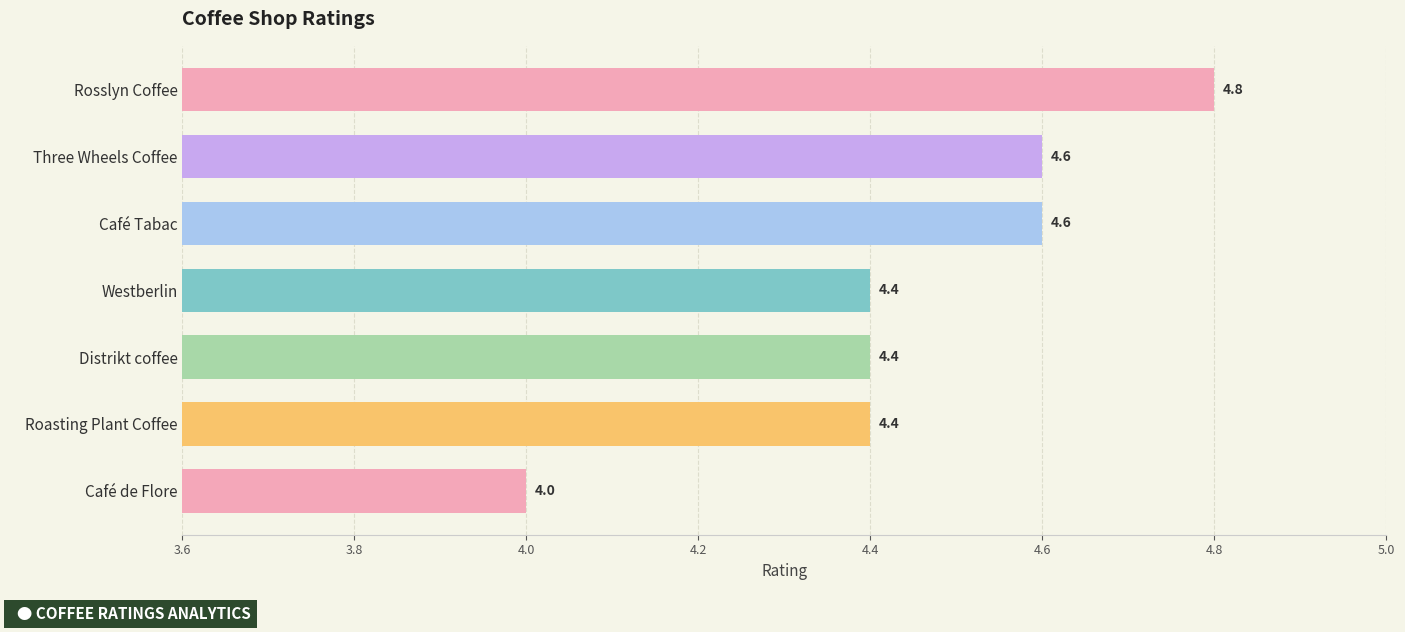

What is the average value?

4.5